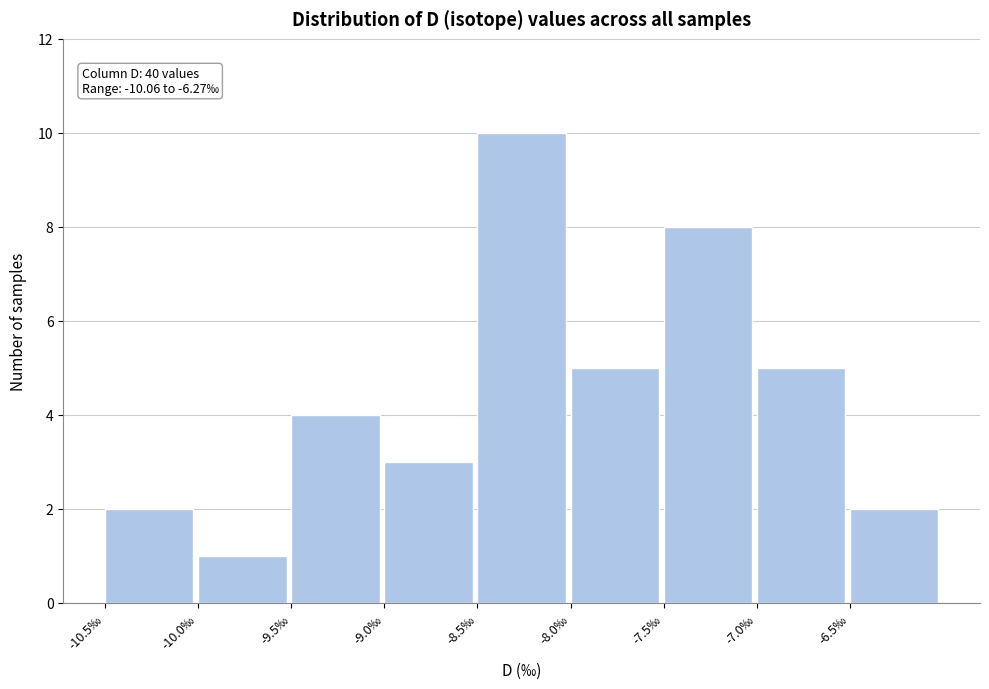

Over which range of the x-axis is the bar tallest?

-8.5 to -8.0